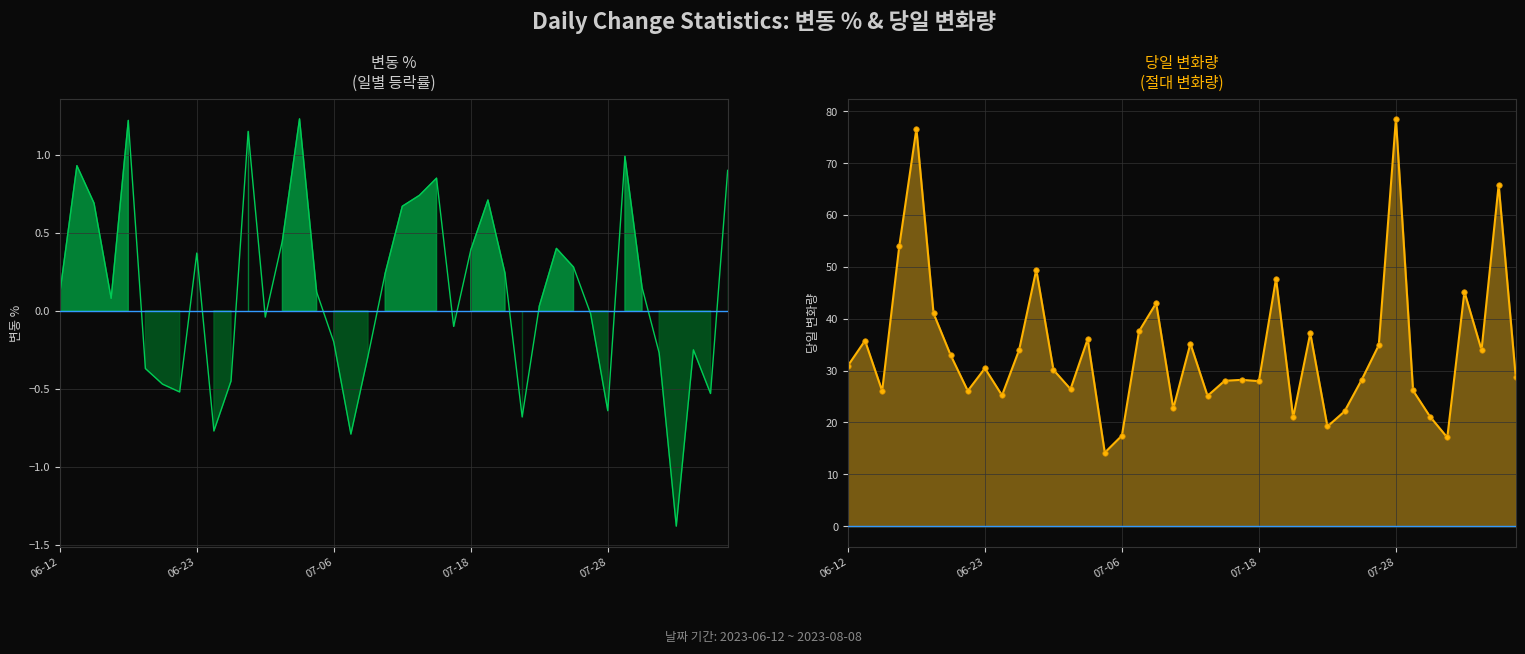

What is the sum of the values at 31 and 06-12?

65.8